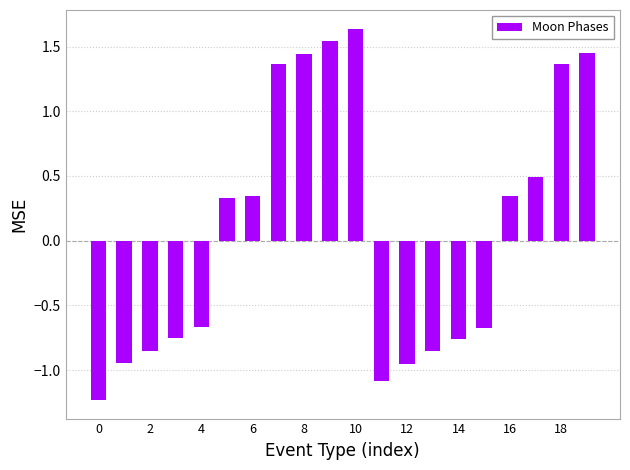

What is the minimum value shown in the chart?

-1.2